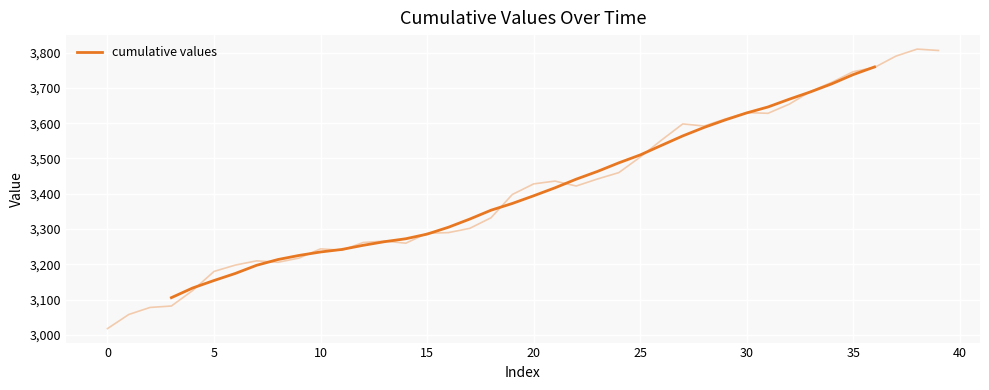

How many values are between 3235 and 3629?

20